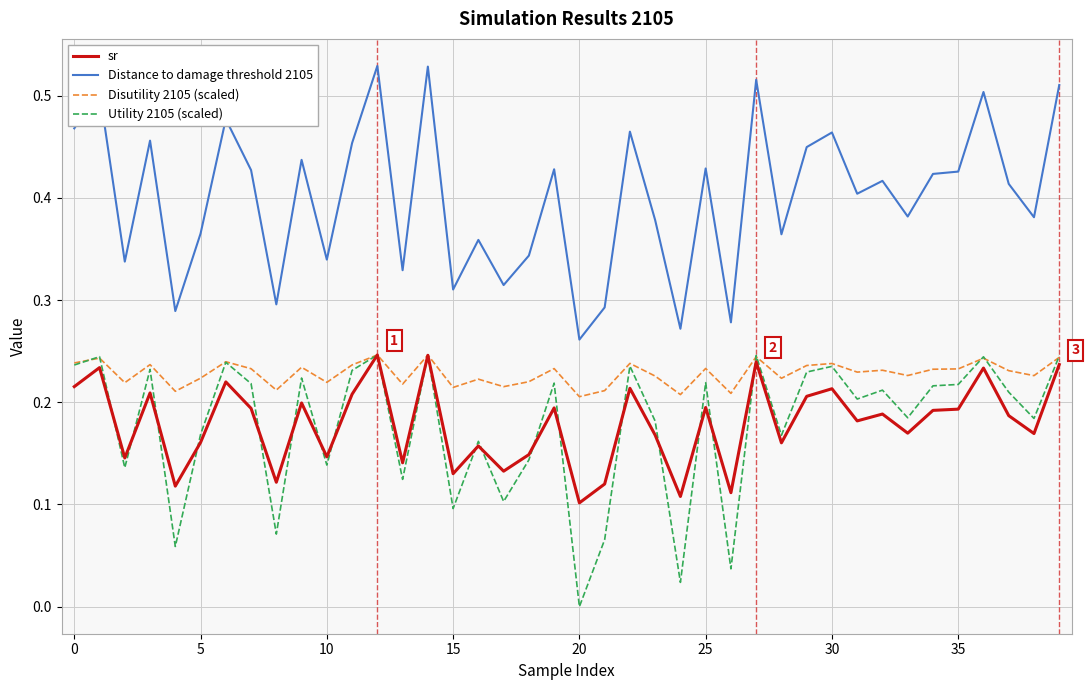

What is the sum of all Disutility 2105 (scaled) values?

9.1